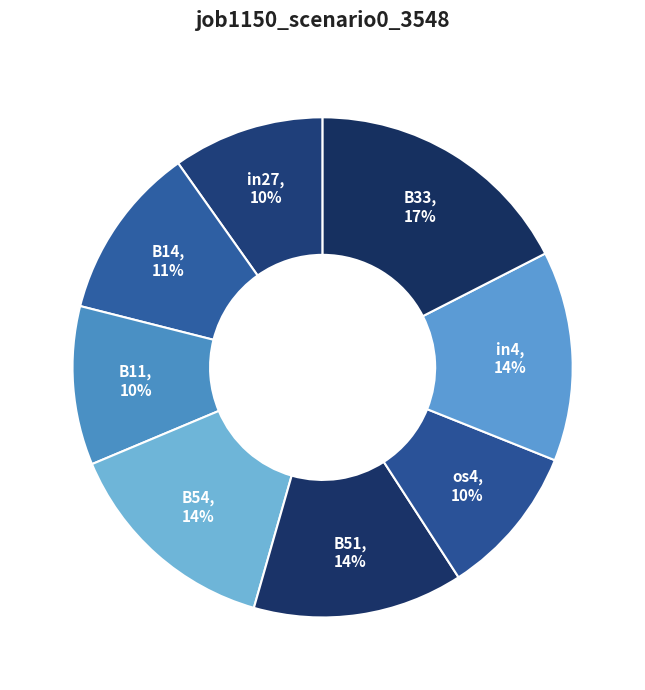

Combined, do B14 and B54 account for over 50%?

No